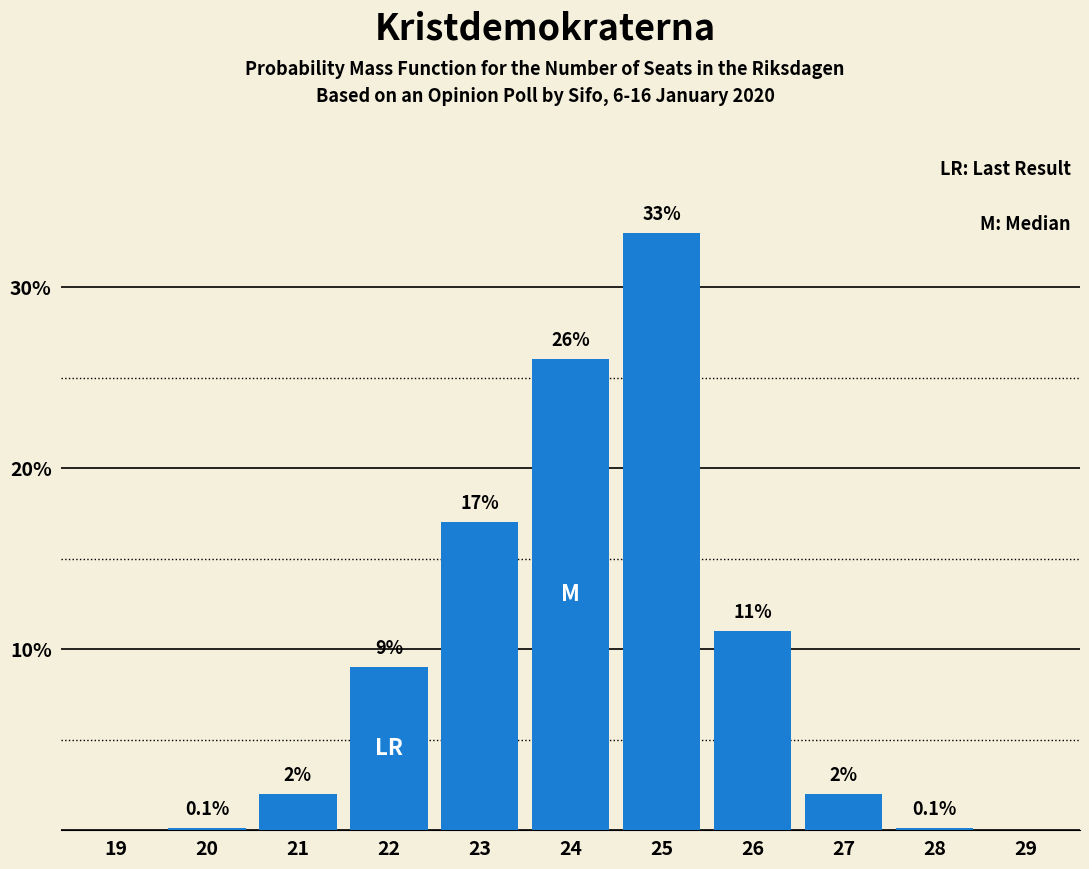

Reading right to left, list all the values displayed in this chart.

29=0.0	28=0.1	27=2.0	26=11.0	25=33.0	24=26.0	23=17.0	22=9.0	21=2.0	20=0.1	19=0.0